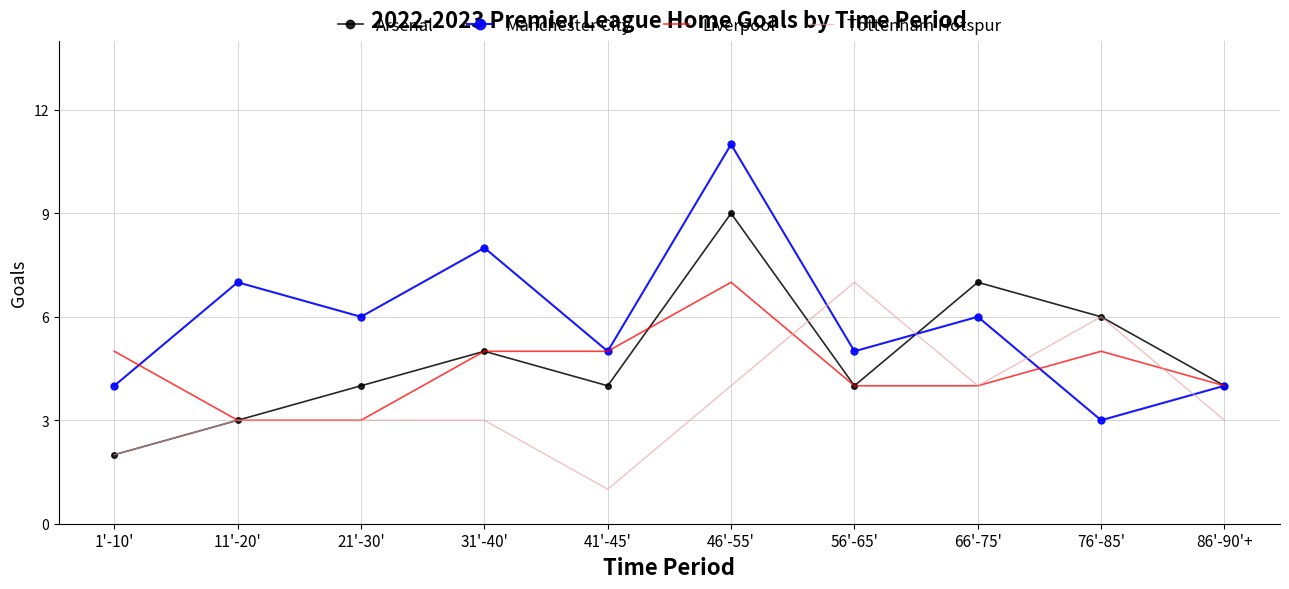

Where is Manchester City nearest to the value 7?

11'-20'